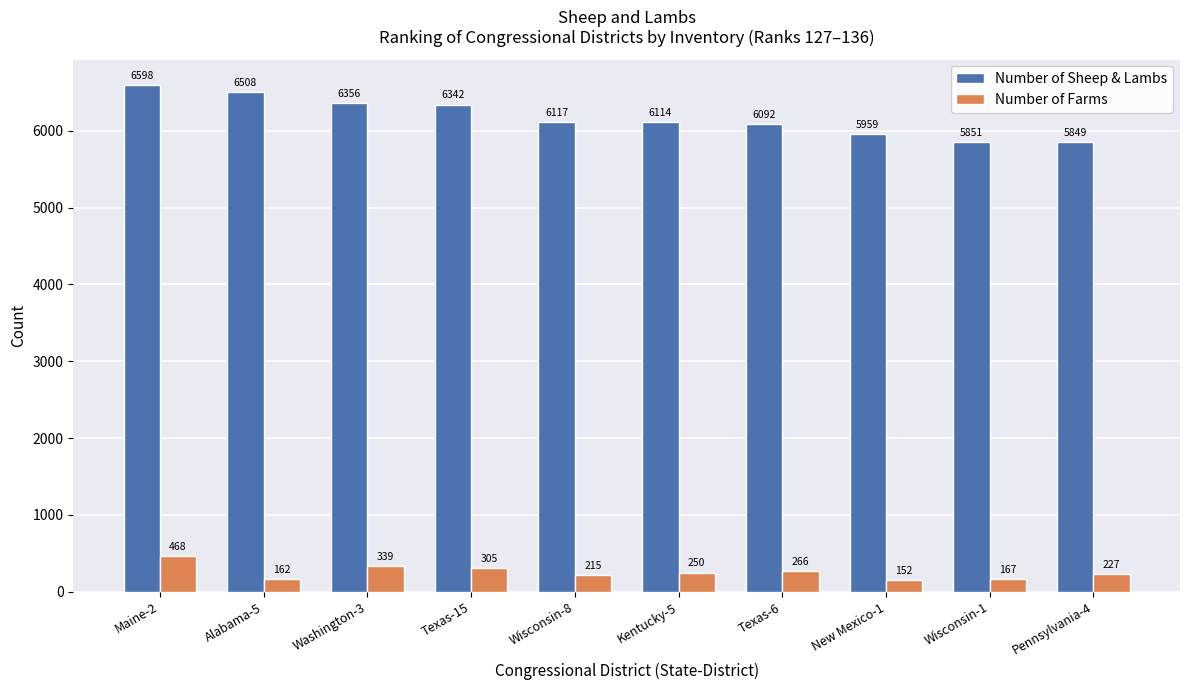

List the series in order of their overall mean, highest first.

Number of Sheep & Lambs, Number of Farms